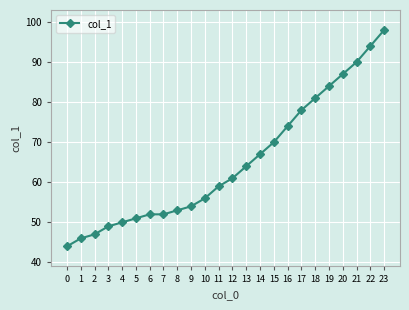

At which label is the value closest to 71?

15